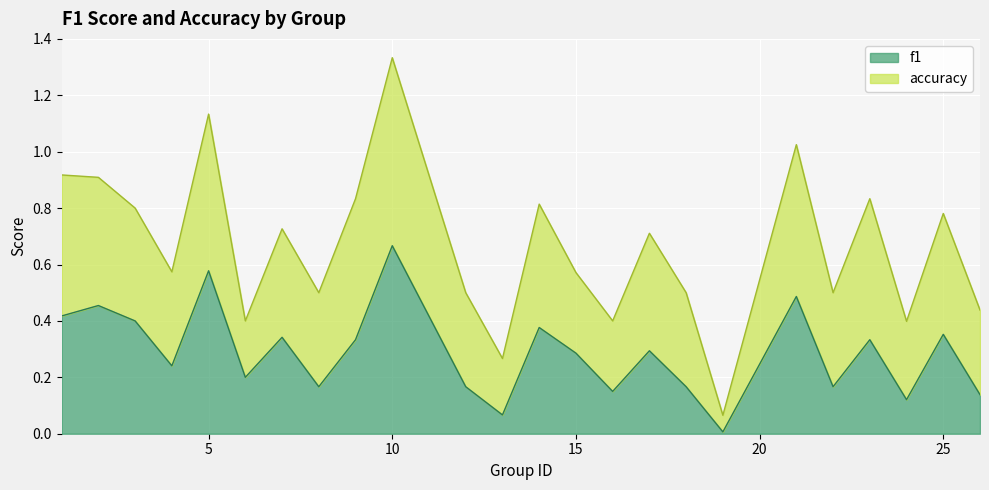

Does the chart display data point markers on the line(s)?

No